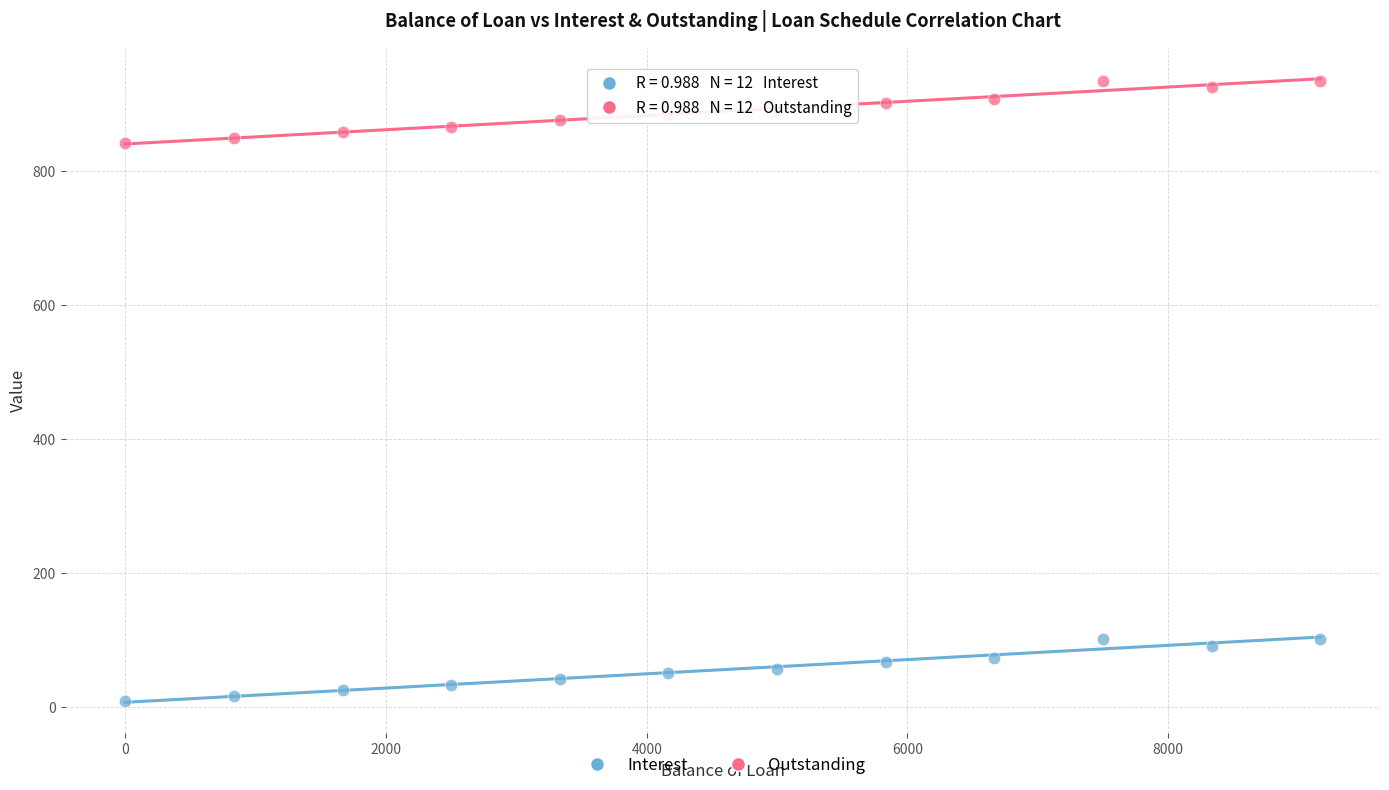

Which series contains the lowest Y value?

Interest